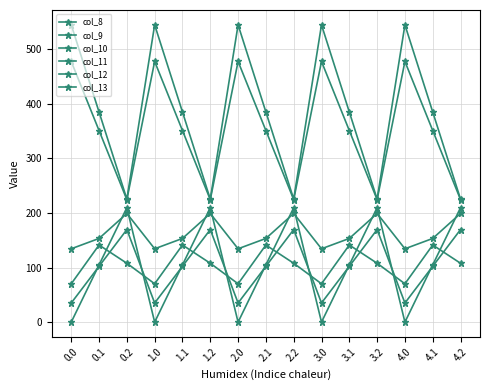

How many data points does each series have?

15